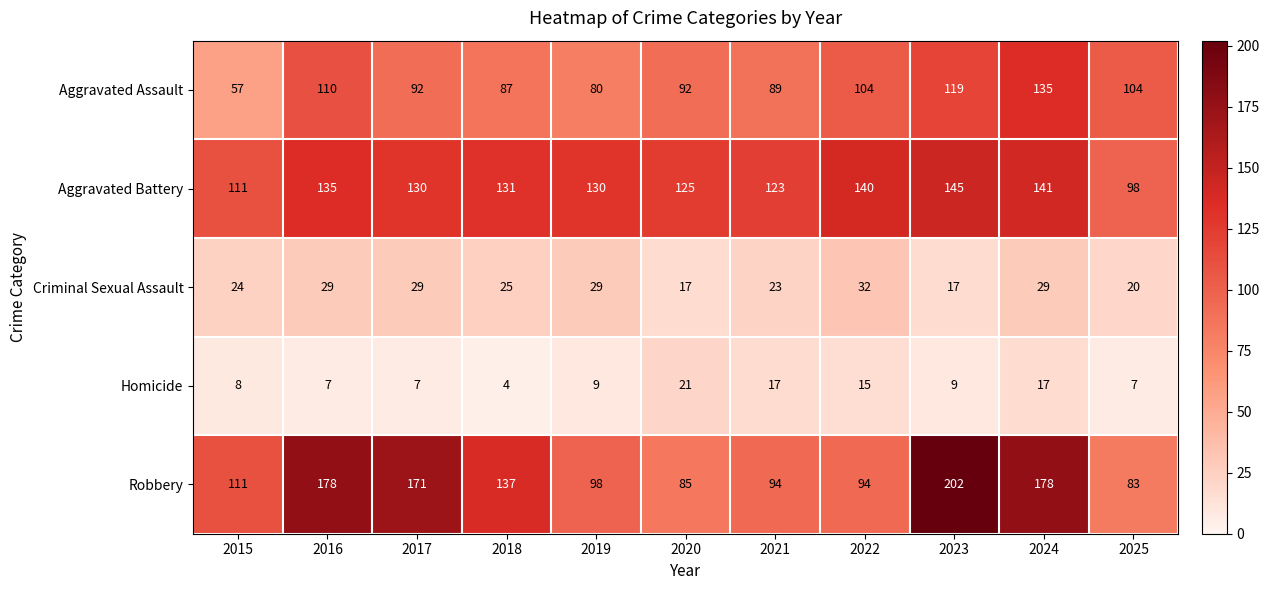

What is the difference between the Homicide values at 2015 and 2022?

7